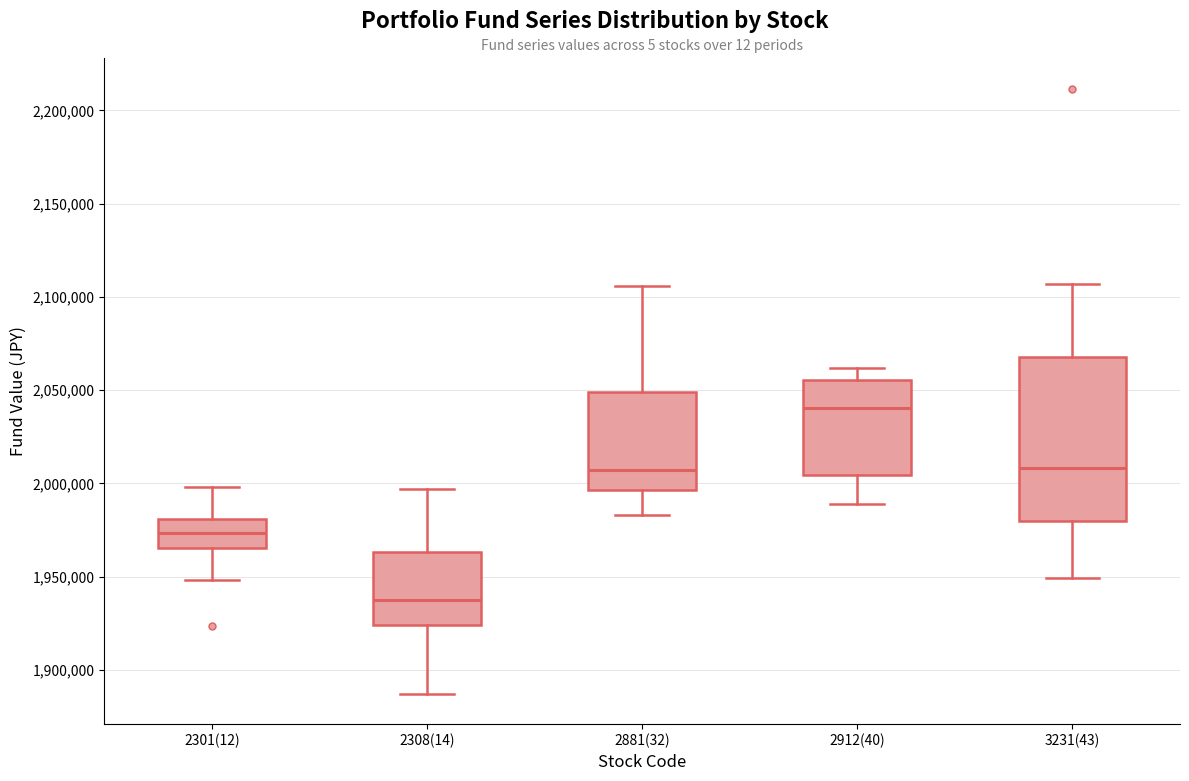

Reading left to right, transcribe this box plot: for each box, give where its median line is, the range the box spans, and where its two whiskers end, as read against the y-axis. The values are not printed on the chart, so give them approximately, as read against the axis.

2301(12): median 1975000, box 1965000 to 1980000, whiskers 1950000 to 2000000
2308(14): median 1940000, box 1925000 to 1965000, whiskers 1885000 to 1995000
2881(32): median 2005000, box 1995000 to 2050000, whiskers 1985000 to 2105000
2912(40): median 2040000, box 2005000 to 2055000, whiskers 1990000 to 2060000
3231(43): median 2010000, box 1980000 to 2070000, whiskers 1950000 to 2105000